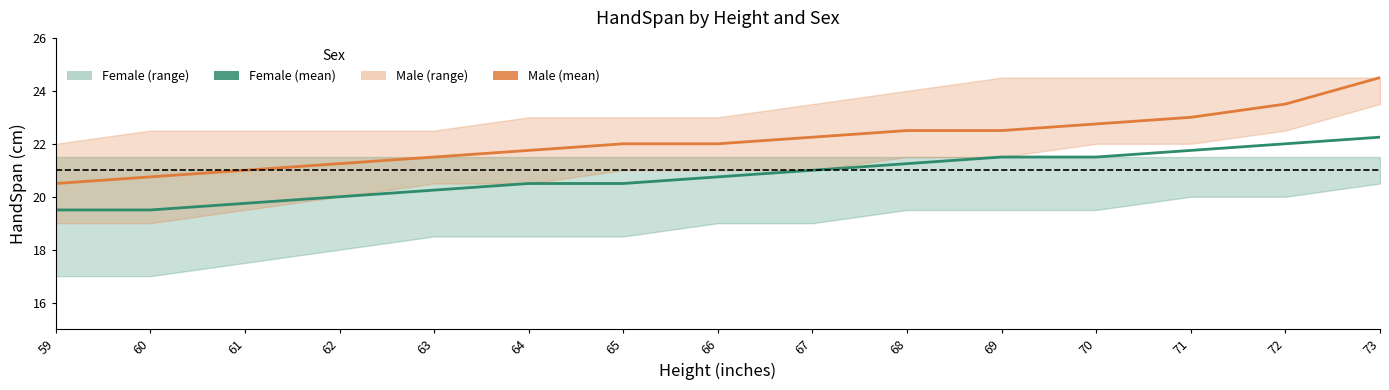

What is the value of the Male (mean) point at the 11th from the left?

22.5